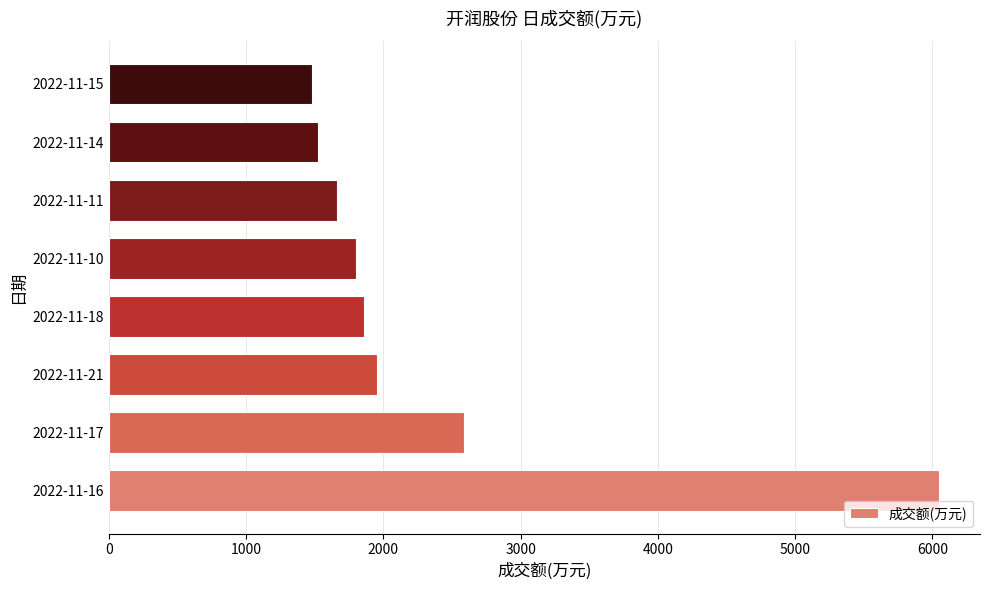

What is the greatest value displayed?

6045